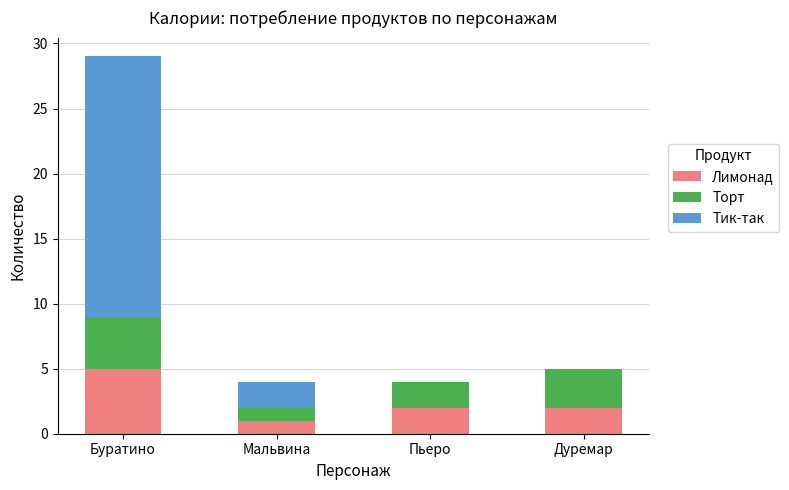

At which category is the sum across all series the highest?

Буратино